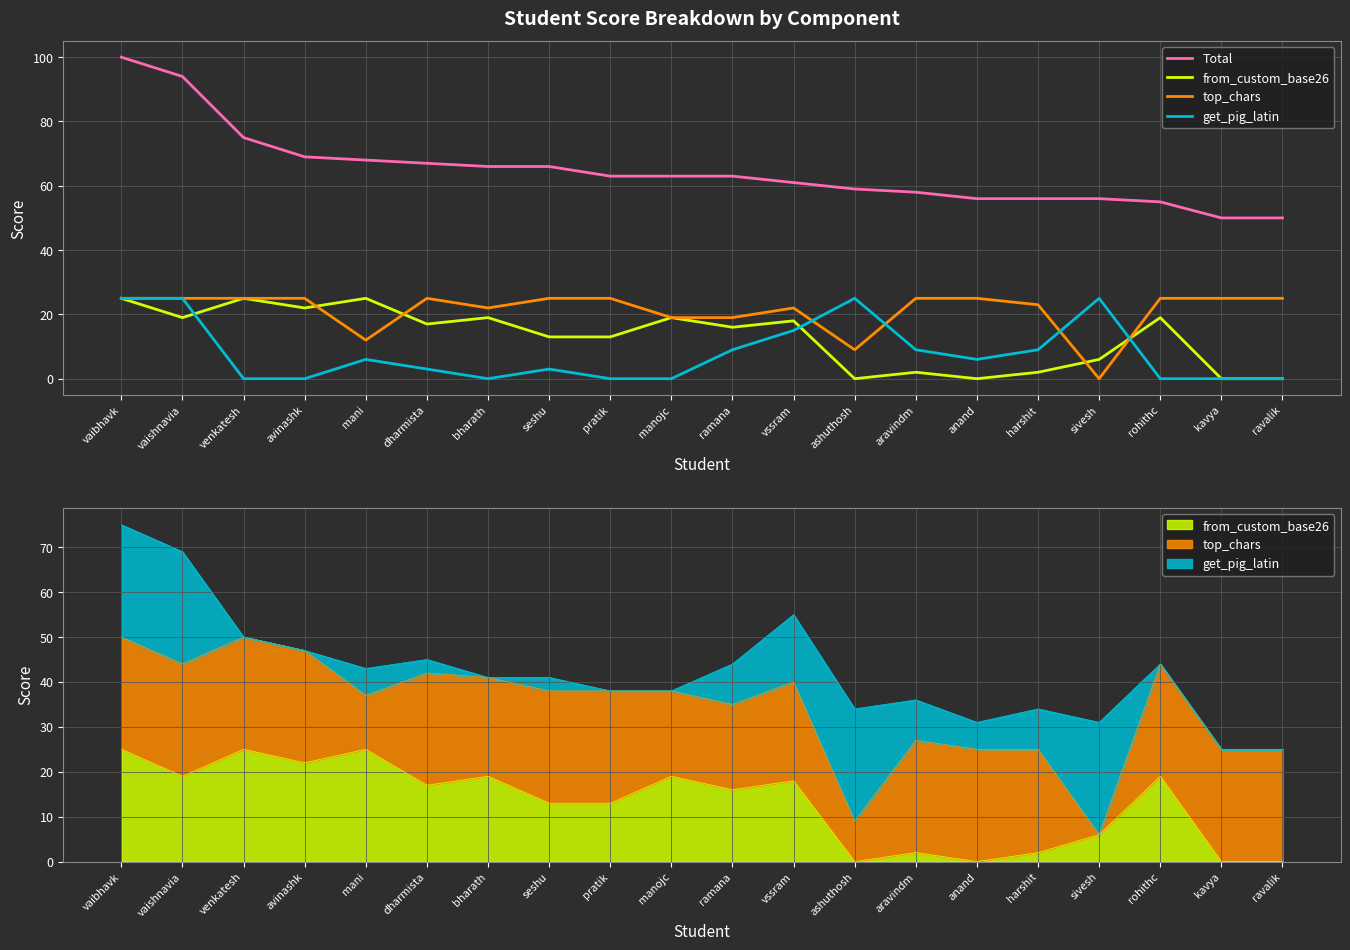

Reading left to right, list all the values displayed in this chart.

Total: 100	94	75	69	68	67	66	66	63	63	63	61	59	58	56	56	56	55	50	50
from_custom_base26: 25	19	25	22	25	17	19	13	13	19	16	18	0	2	0	2	6	19	0	0
top_chars: 25	25	25	25	12	25	22	25	25	19	19	22	9	25	25	23	0	25	25	25
get_pig_latin: 25	25	0	0	6	3	0	3	0	0	9	15	25	9	6	9	25	0	0	0